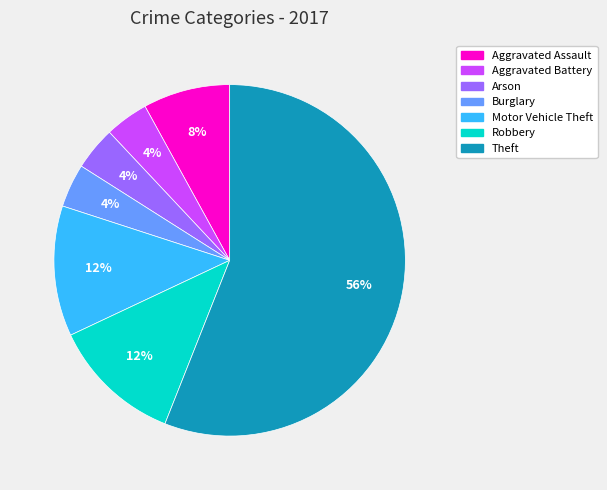

To the nearest percent, what is the average slice percentage?

14%